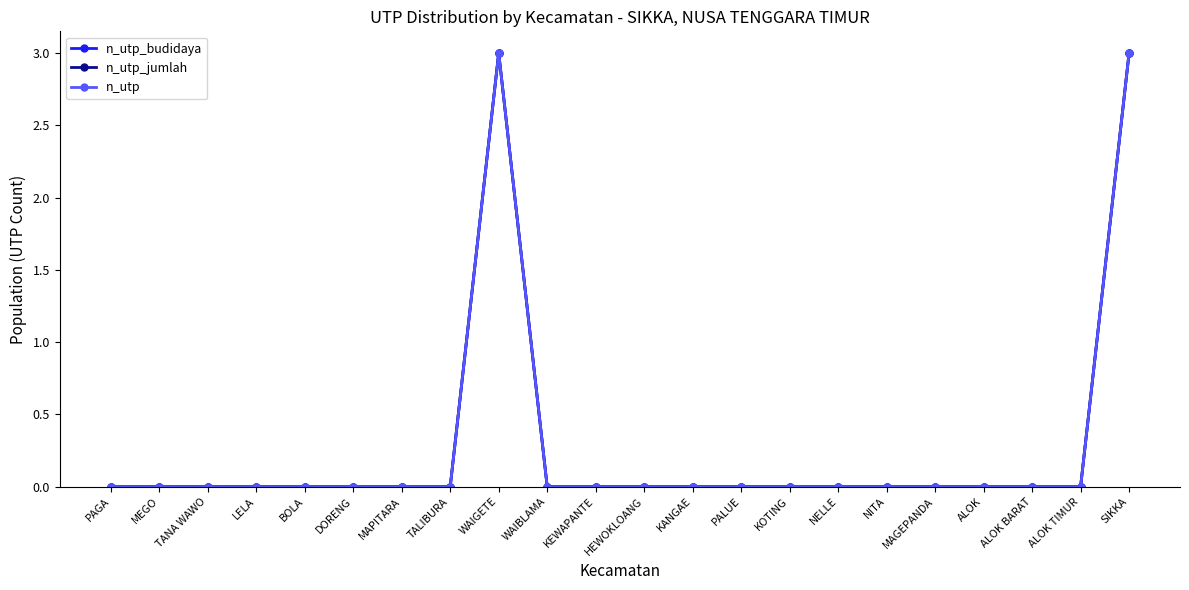

What position from the left is WAIGETE?

9